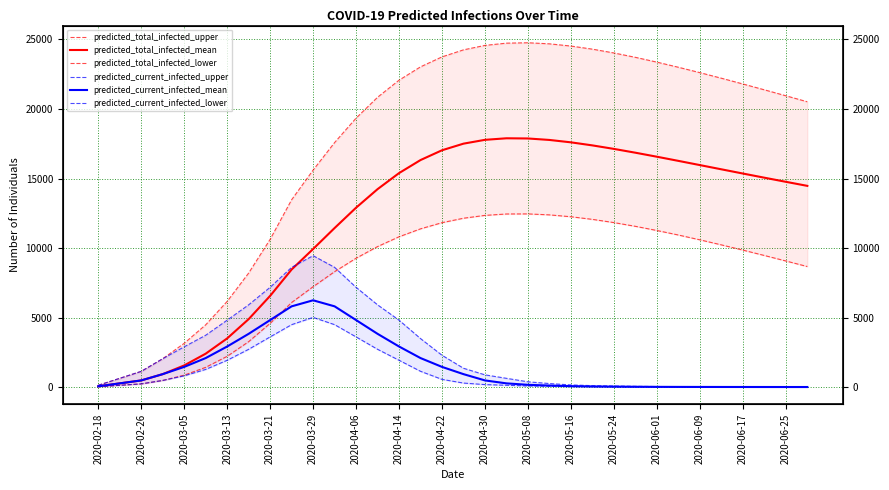

True or false: predicted_total_infected_lower and predicted_total_infected_upper cross at least once.

False